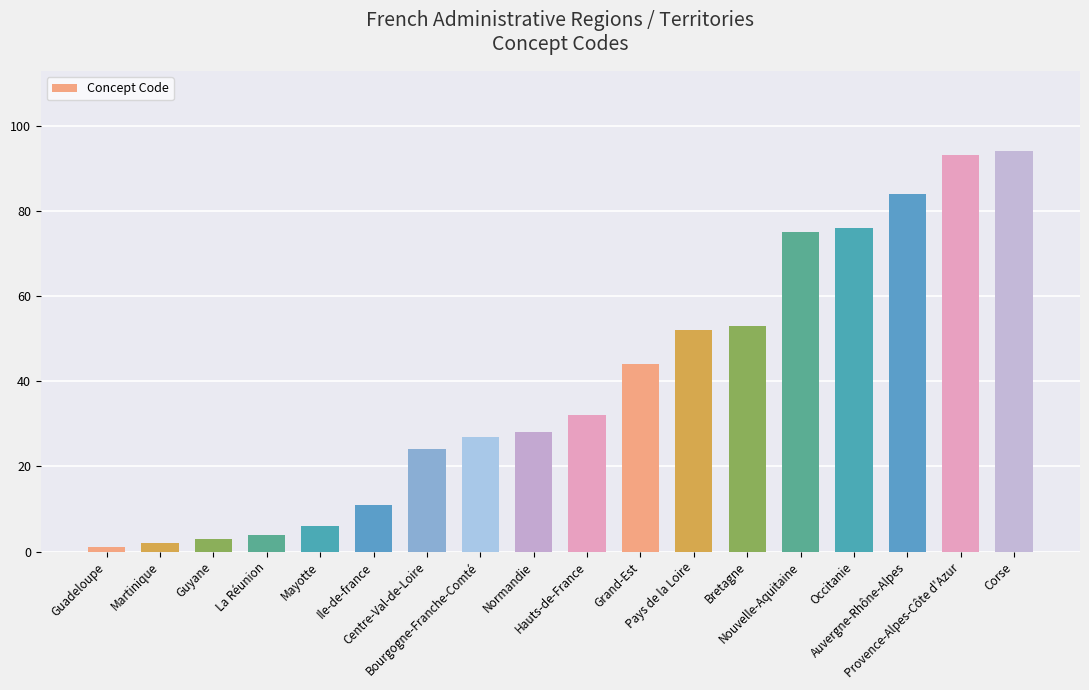

Reading left to right, transcribe all the data shown in this chart.

Guadeloupe=1	Martinique=2	Guyane=3	La Réunion=4	Mayotte=6	Ile-de-france=11	Centre-Val-de-Loire=24	Bourgogne-Franche-Comté=27	Normandie=28	Hauts-de-France=32	Grand-Est=44	Pays de la Loire=52	Bretagne=53	Nouvelle-Aquitaine=75	Occitanie=76	Auvergne-Rhône-Alpes=84	Provence-Alpes-Côte d'Azur=93	Corse=94